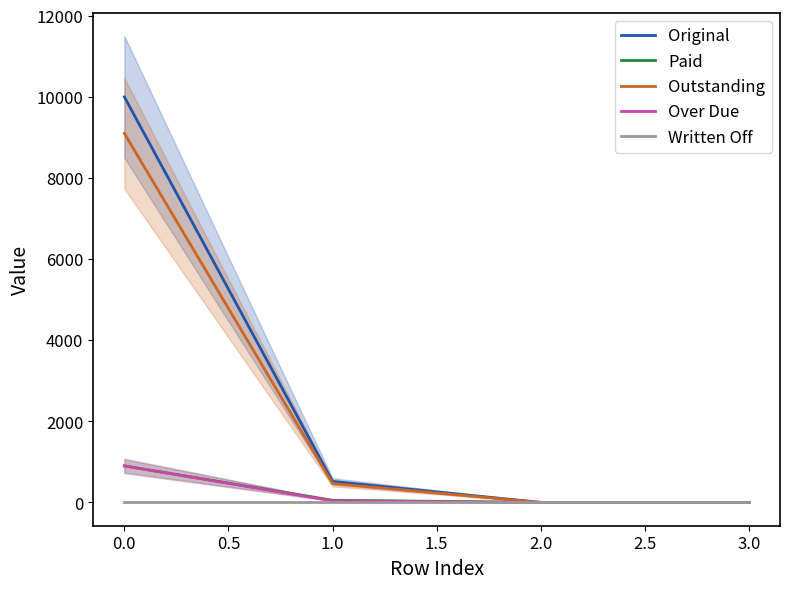

List the series in order of their peak value, lowest first.

Written Off, Paid, Over Due, Outstanding, Original